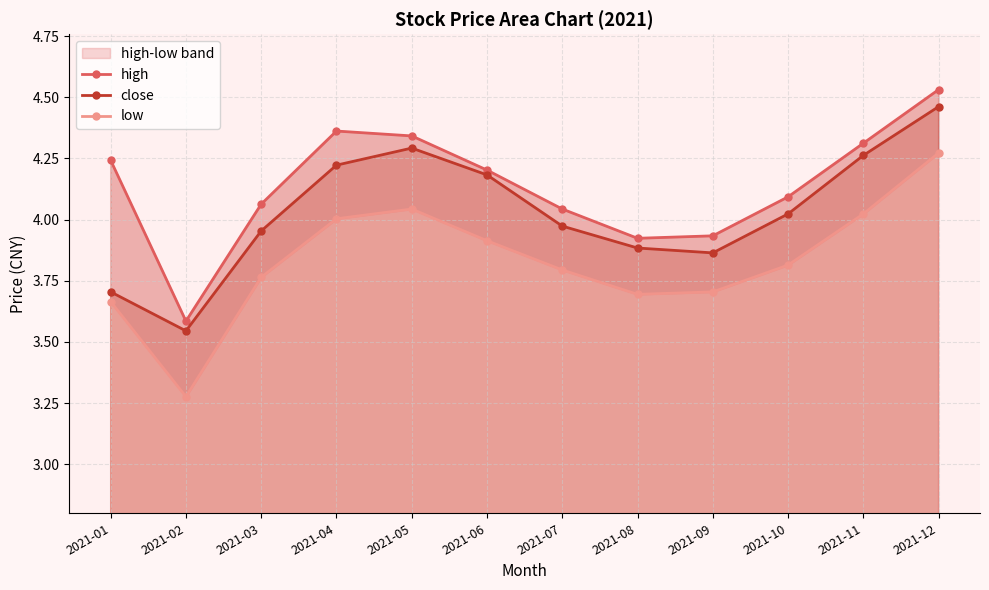

True or false: close and low intersect in this chart.

False